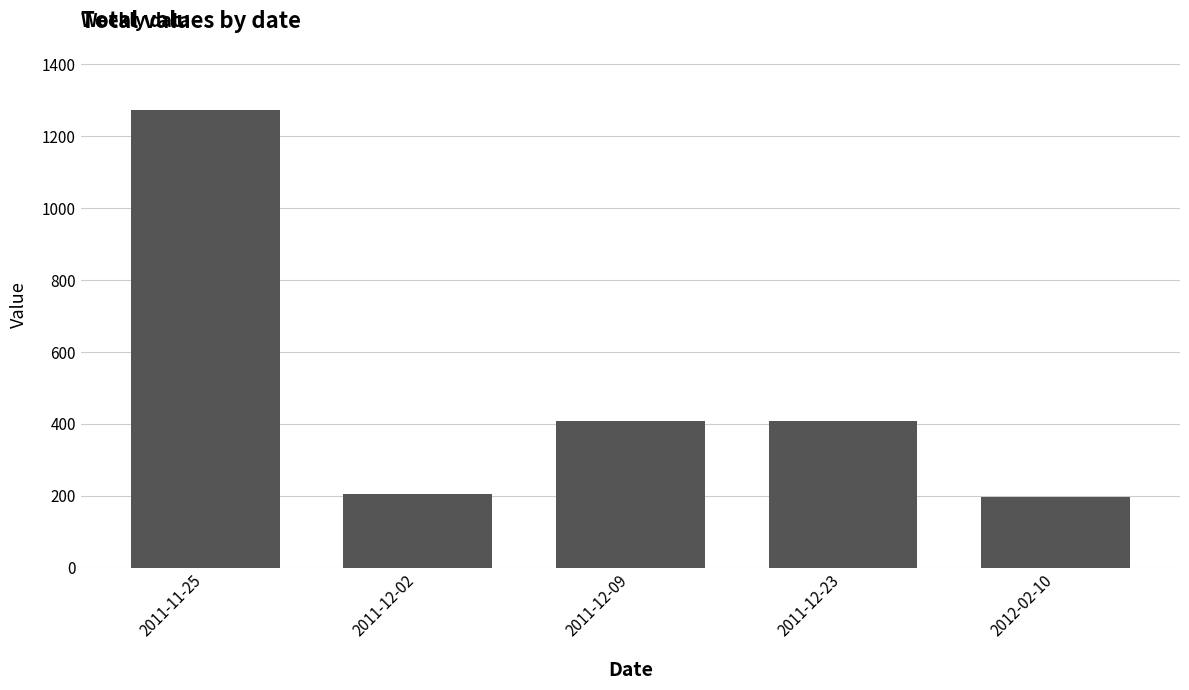

What is the maximum value shown in the chart?

1272